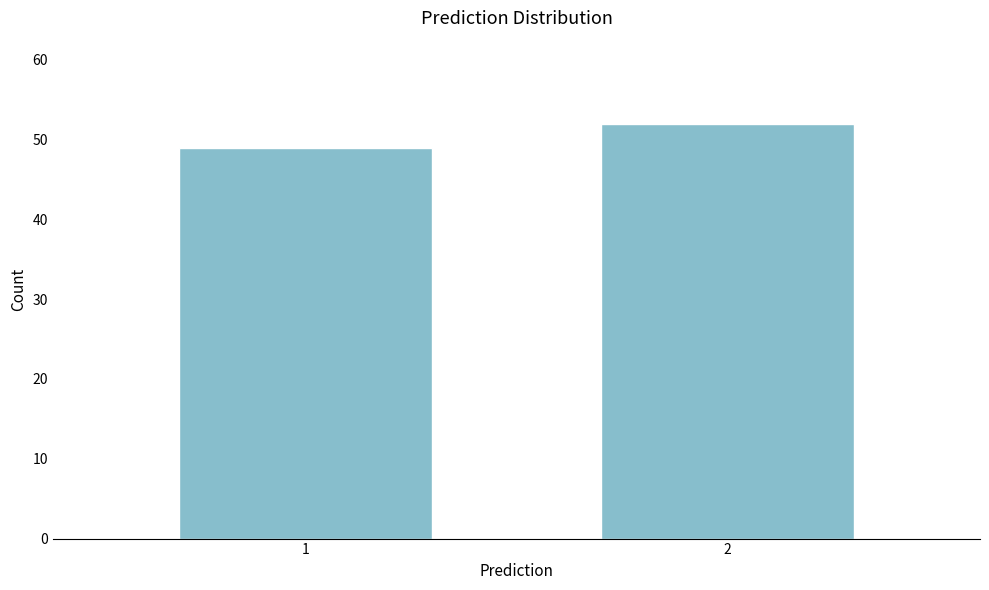

Reading left to right, transcribe all the data shown in this chart.

1=49	2=52